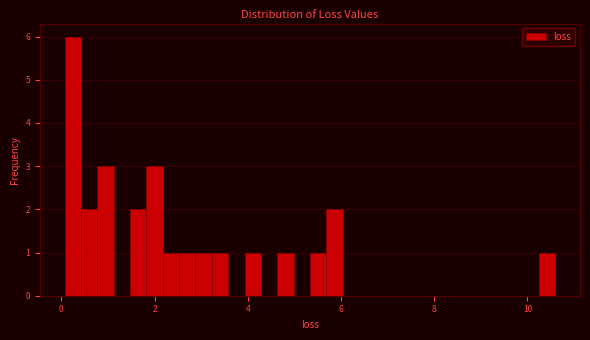

Read against the x-axis, roughly where is the centre of the tallest bar?

0.2